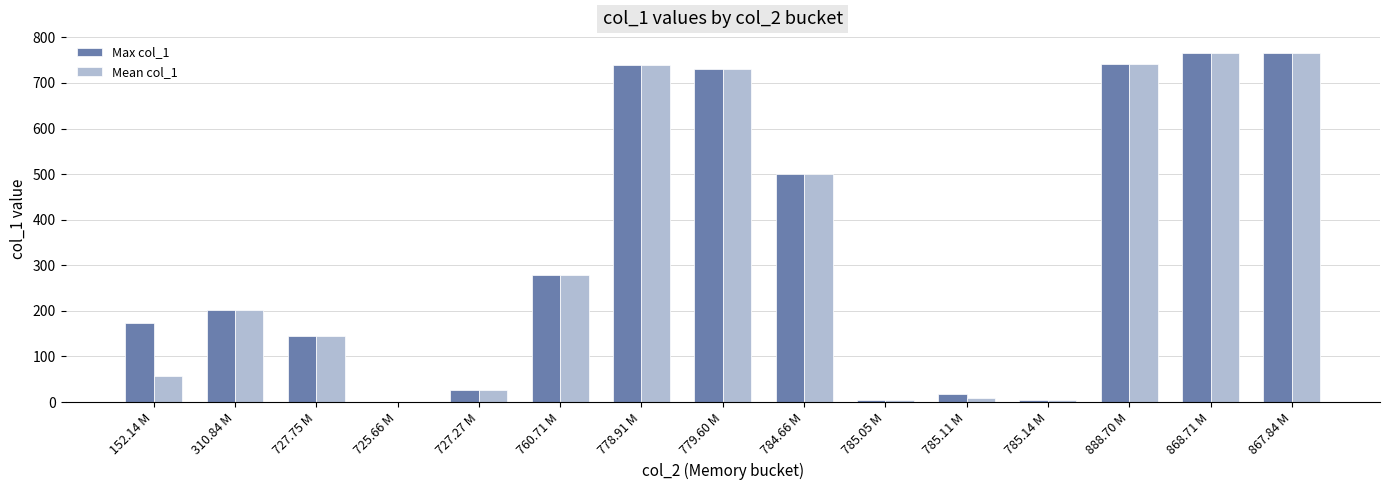

True or false: Max col_1 has a value of 5.0 at 785.14 M.

True